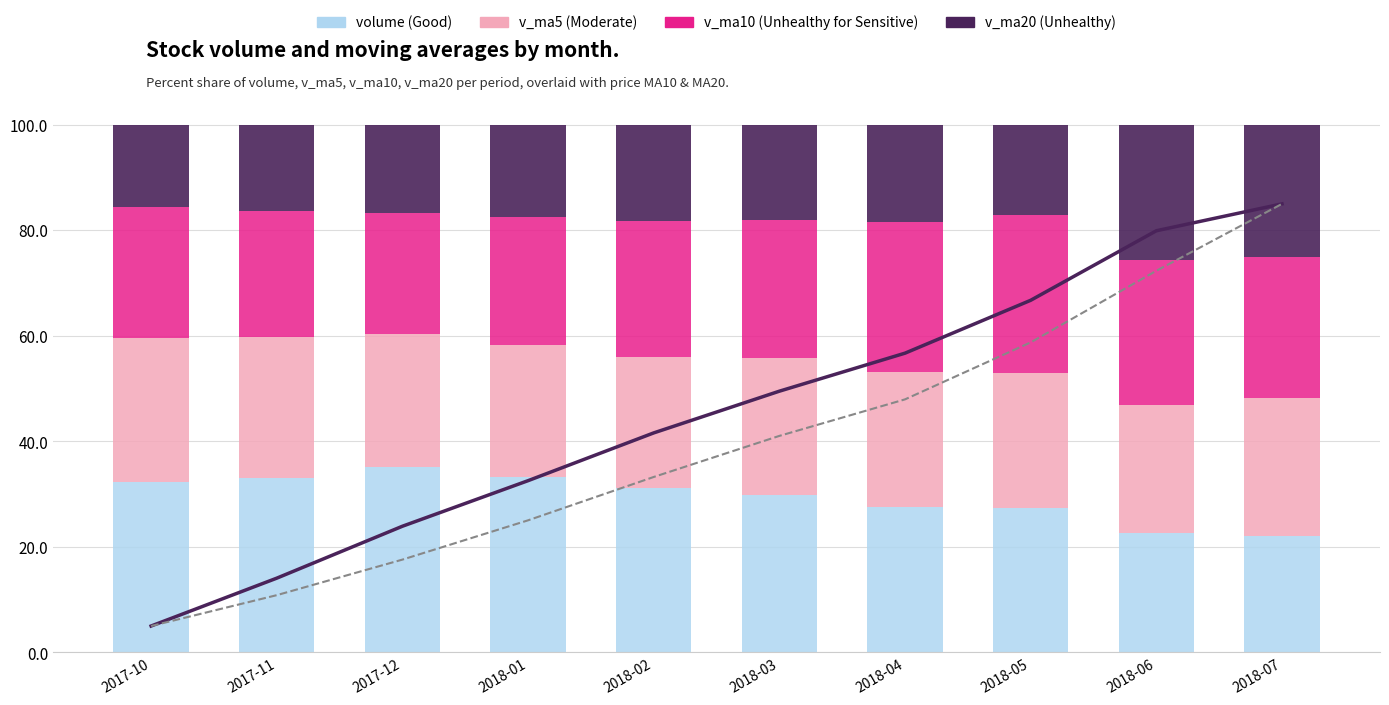

What is the sum of all v_ma20 (Unhealthy) values?

188.7